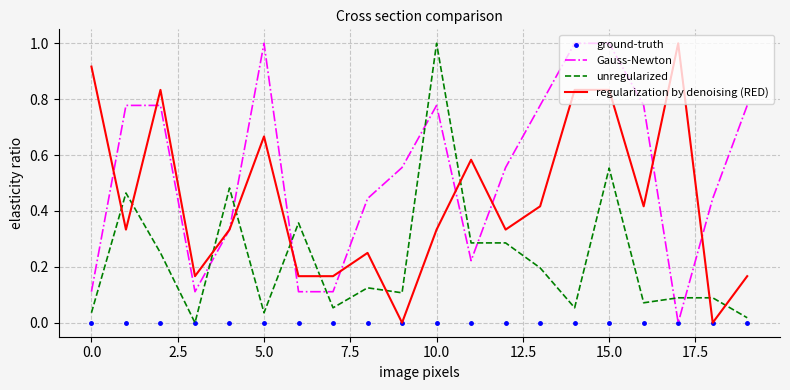

What is the maximum value shown in the chart?

1.0